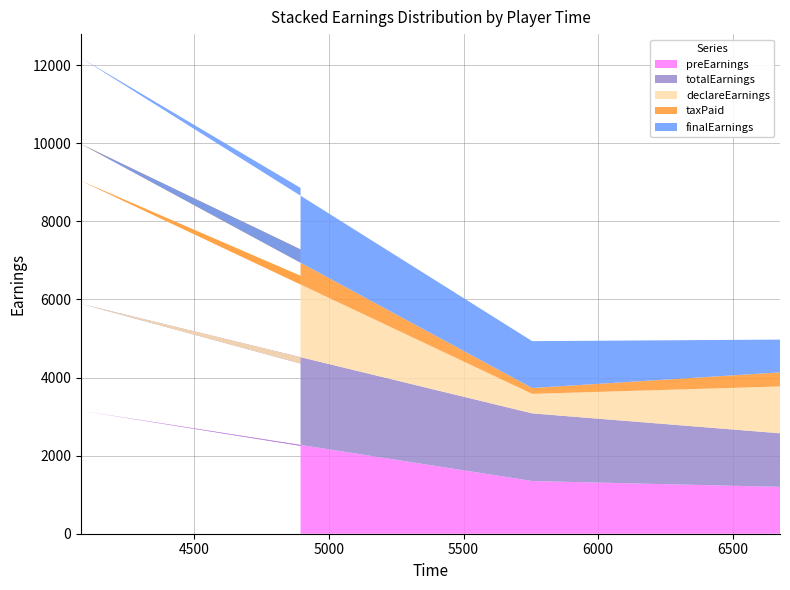

What is the lowest value of the preEarnings series?

1200.0